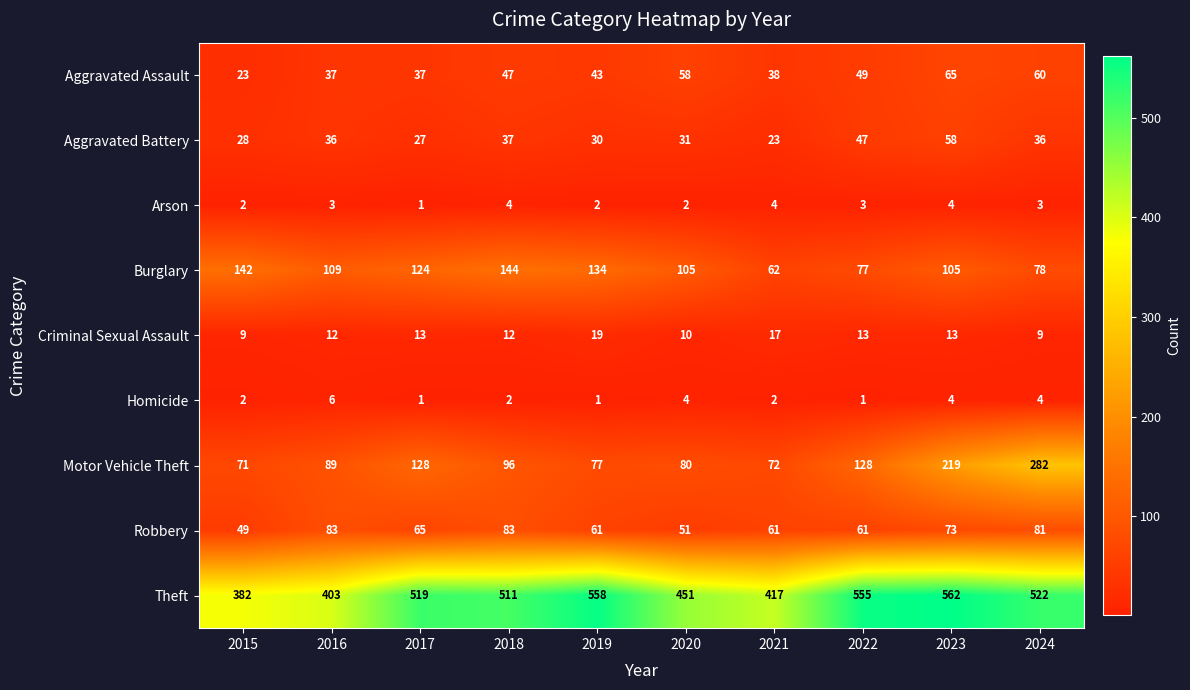

Which series has the widest spread of values?

Motor Vehicle Theft